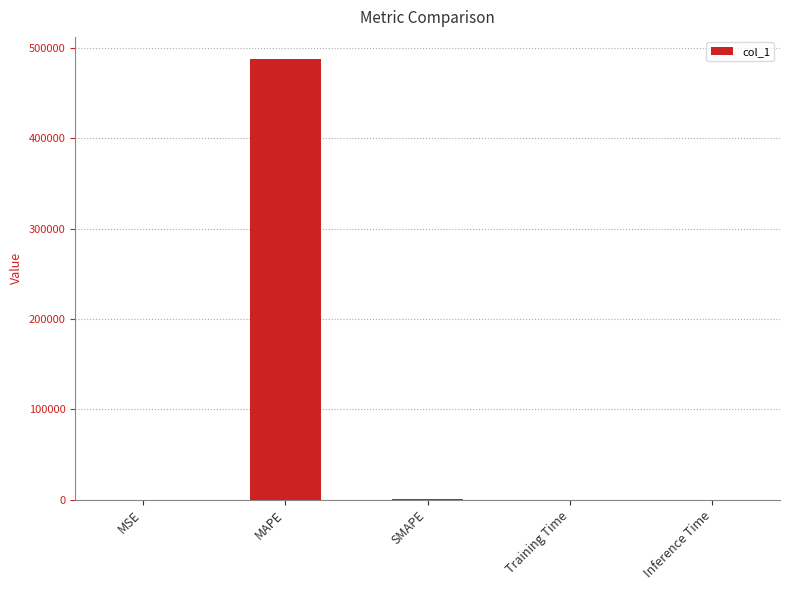

What is the sum of all values?

487939.3